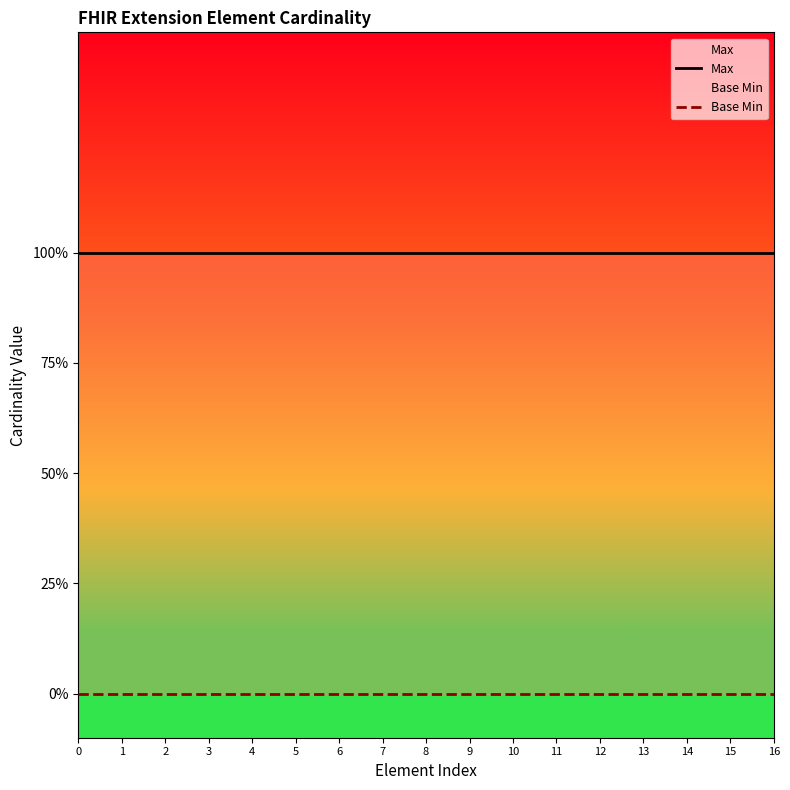

At how many categories does at least one series exceed 0?

17